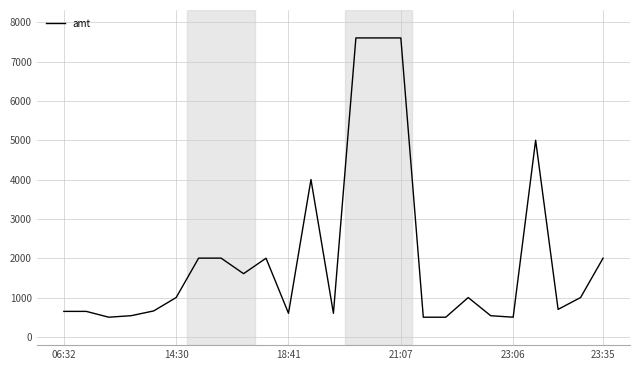

What is the difference between the maximum and minimum values?

7100